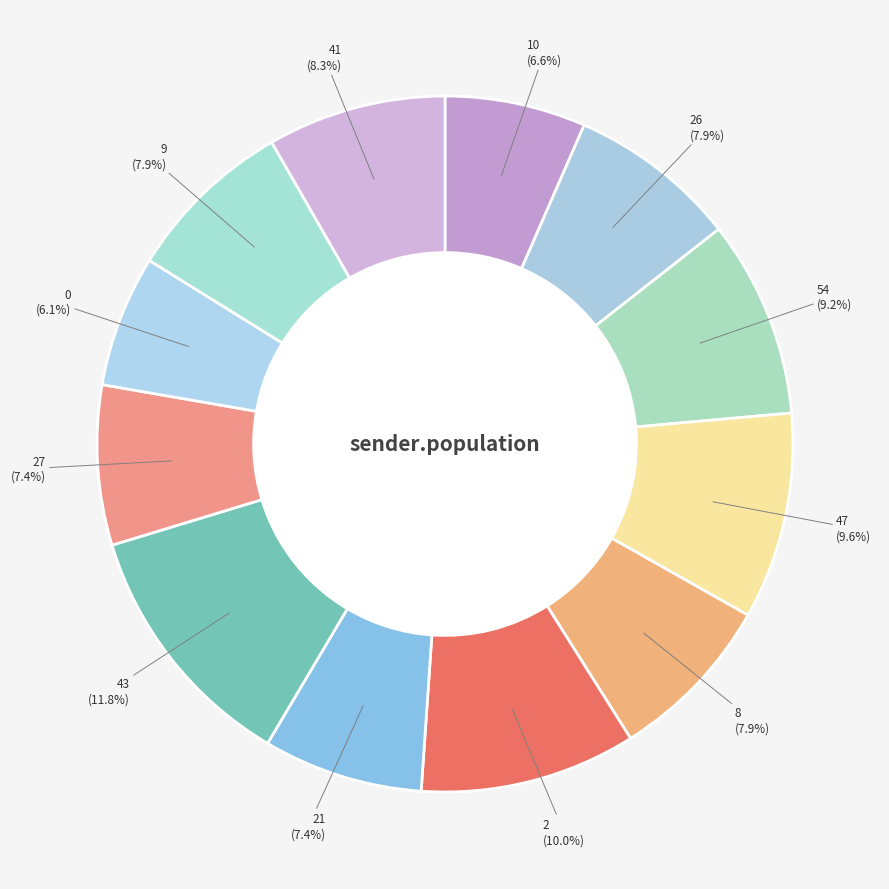

Which has a higher value, 27 or 54?

54